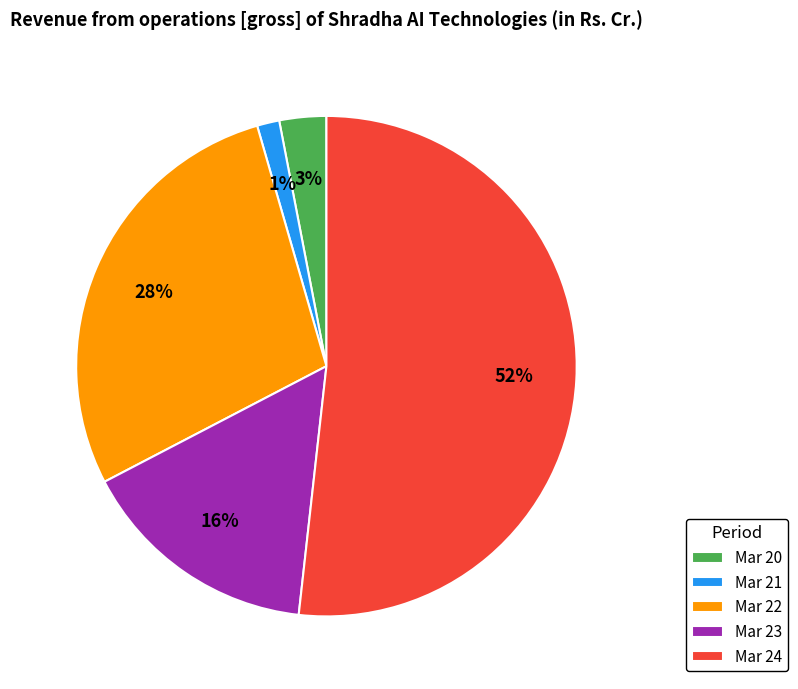

Is it true that Mar 20 is 3% of the pie?

True